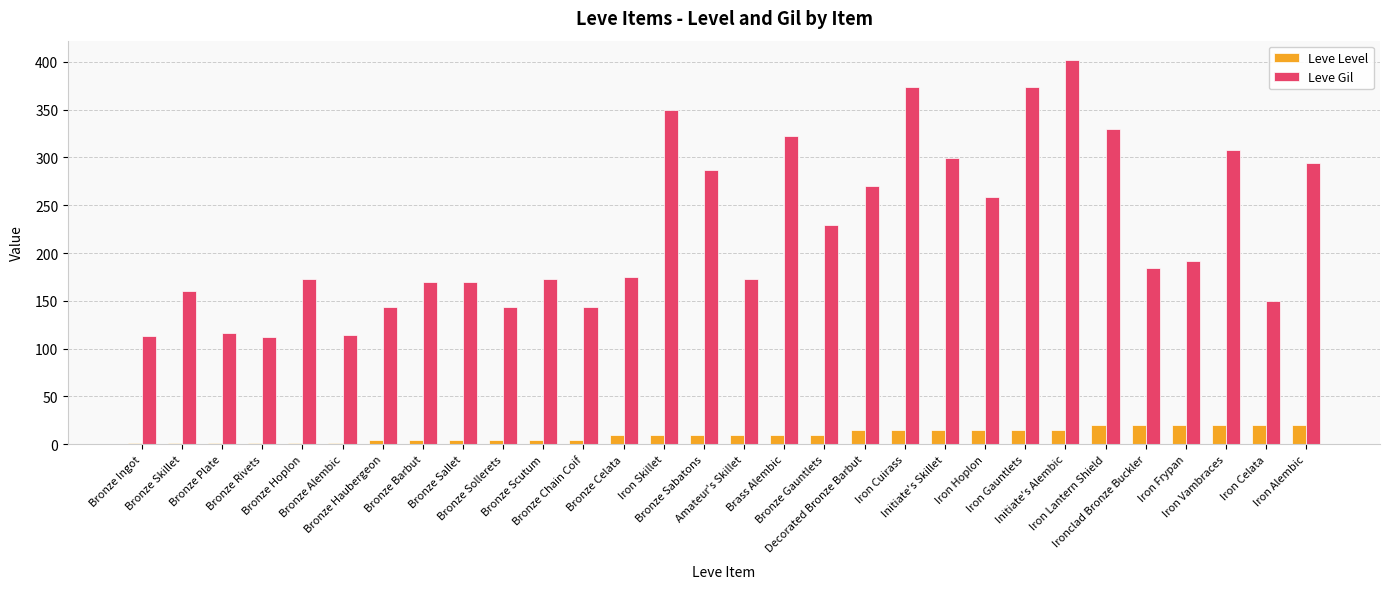

Which series has the largest total across all categories?

Leve Gil